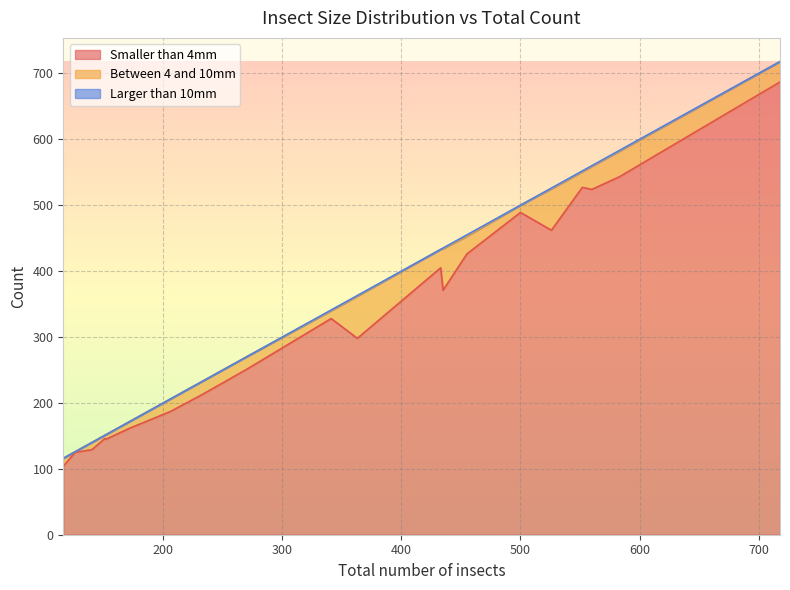

Rank the categories by Smaller than 4mm value from lowest to highest.

3, 18, 4, 16, 12, 2, 8, 17, 11, 7, 9, 1, 14, 13, 19, 15, 0, 10, 5, 6